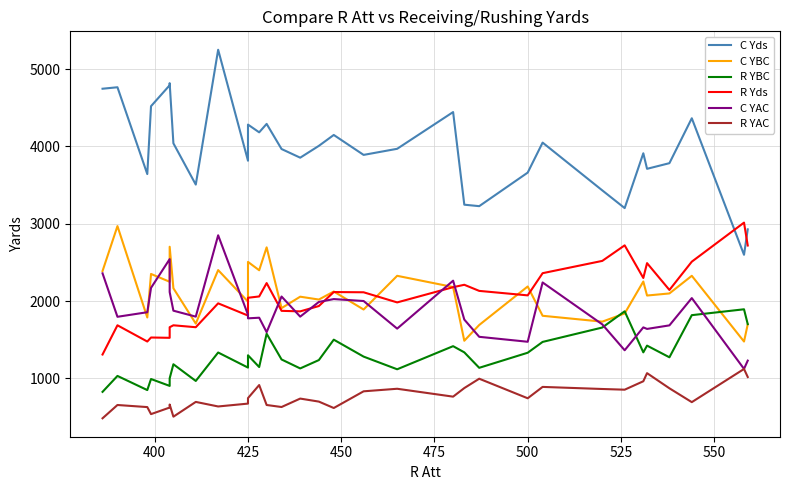

Reading left to right, list all the values displayed in this chart.

C Yds: 4746	4765	3642	4520	4791	4818	4040	3506	5250	3815	4282	4182	4291	3966	3854	4007	4148	3890	3969	4444	3246	3227	3661	4049	3431	3202	3911	3710	3783	4364	2598	2927
C YBC: 2388	2969	1787	2350	2249	2702	2165	1708	2400	1992	2506	2398	2694	1908	2056	2019	2123	1890	2326	2181	1486	1690	2188	1809	1733	1839	2252	2071	2098	2326	1476	1698
R YBC: 825	1031	848	991	902	1000	1182	966	1334	1139	1298	1146	1577	1244	1128	1236	1500	1281	1117	1416	1336	1136	1331	1471	1657	1867	1336	1423	1272	1817	1893	1701
R Yds: 1308	1686	1476	1528	1524	1661	1686	1661	1970	1812	2042	2059	2232	1873	1866	1935	2116	2113	1982	2179	2210	2131	2073	2360	2519	2720	2298	2490	2143	2509	3014	2718
C YAC: 2358	1796	1855	2170	2542	2116	1875	1798	2850	1823	1776	1784	1597	2058	1798	1988	2025	2000	1643	2263	1760	1537	1473	2240	1698	1363	1659	1639	1685	2038	1122	1229
R YAC: 483	655	628	537	622	661	504	695	636	673	744	913	655	629	738	699	616	832	865	763	874	995	742	889	862	853	962	1067	871	692	1121	1017